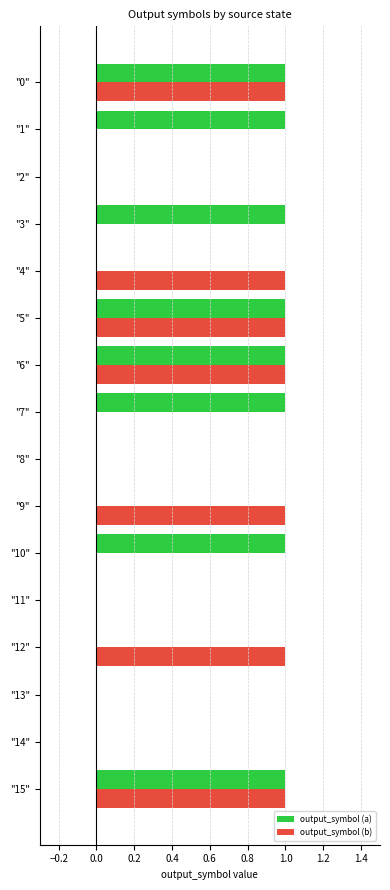

Is it true that output_symbol (b) equals 0 at "8"?

True